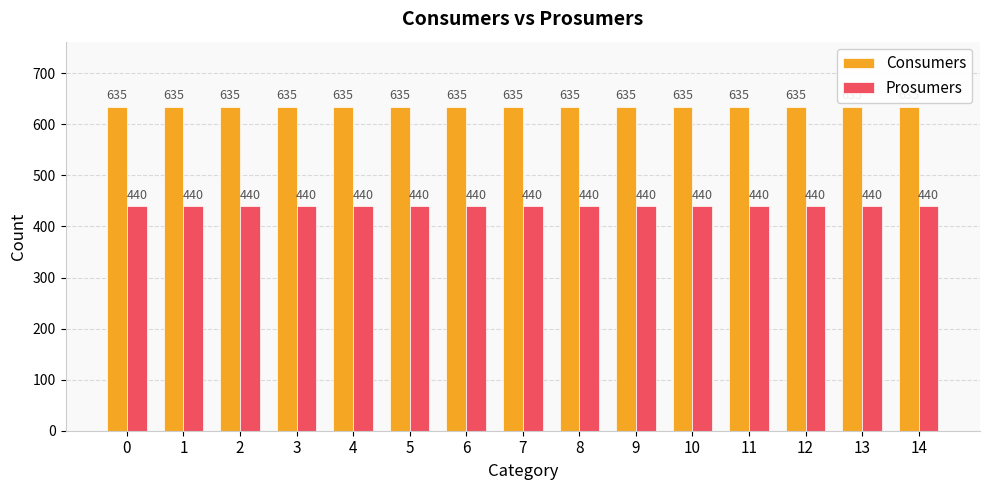

The value of Consumers at 6 is 635. True or false?

True